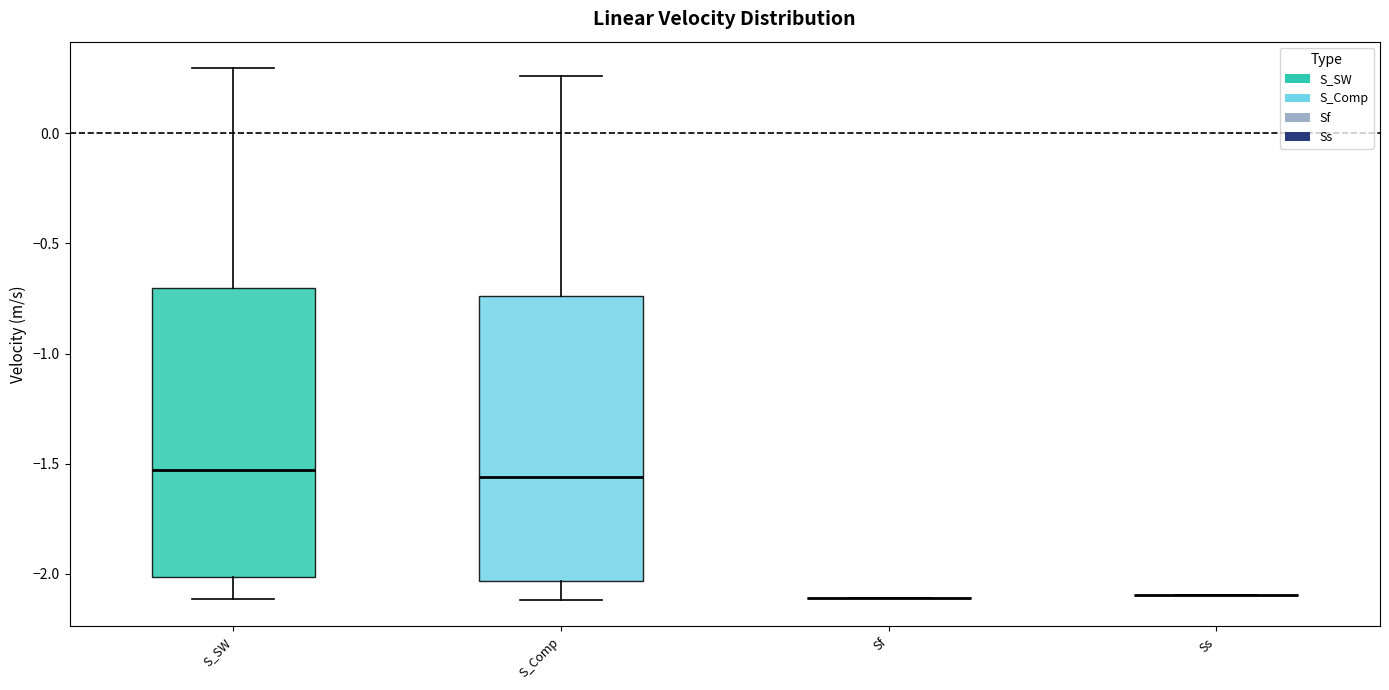

Reading left to right, read every box against the y-axis: the position of its median line, the range the box covers, and the ends of its whiskers. The values are not printed on the chart, so give them approximately, as read against the axis.

S_SW: median -1.55, box -2.00 to -0.70, whiskers -2.10 to 0.30
S_Comp: median -1.55, box -2.05 to -0.75, whiskers -2.10 to 0.25
Sf: box collapsed to a line at -2.10, whiskers -2.10 to -2.10
Ss: box collapsed to a line at -2.10, whiskers -2.10 to -2.10